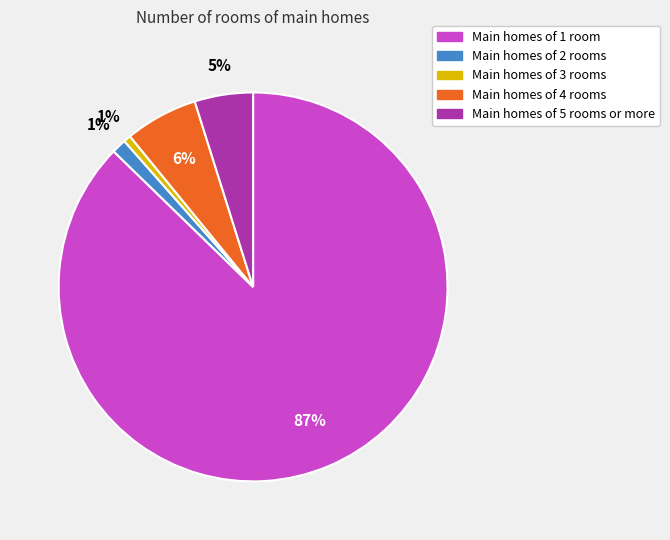

Is there any slice that represents more than half of the pie?

Yes